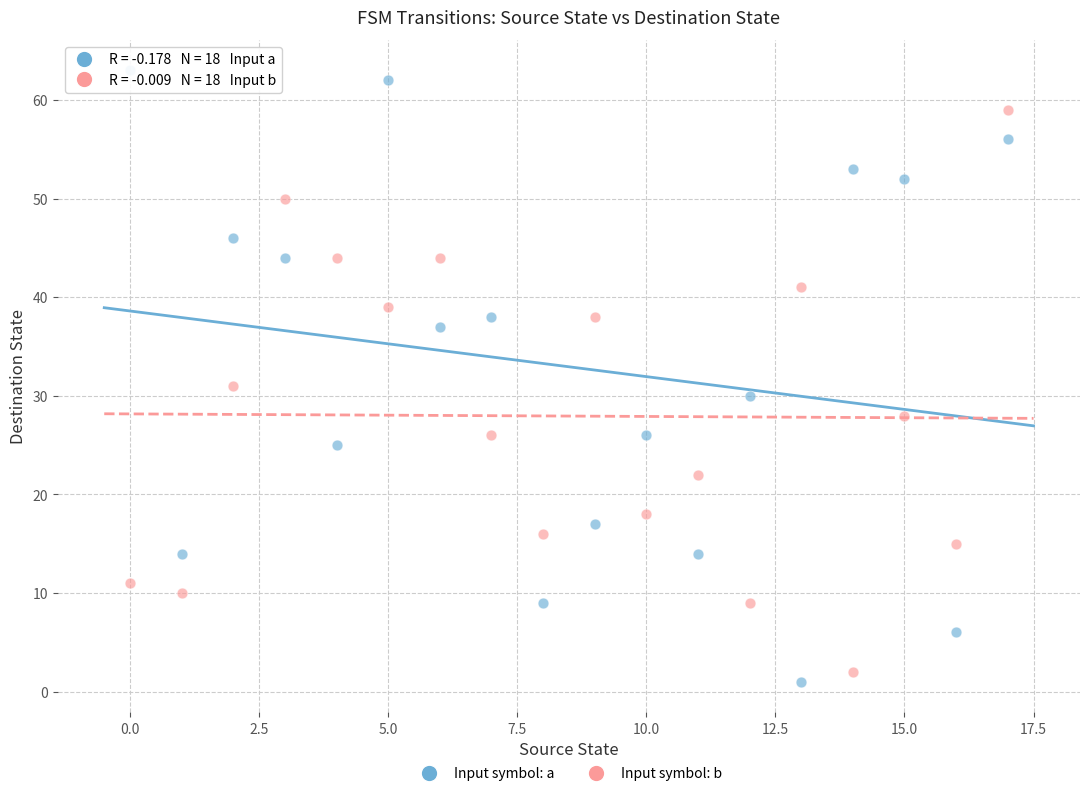

Across all data points, what is the range of Y values (max minus min)?

62